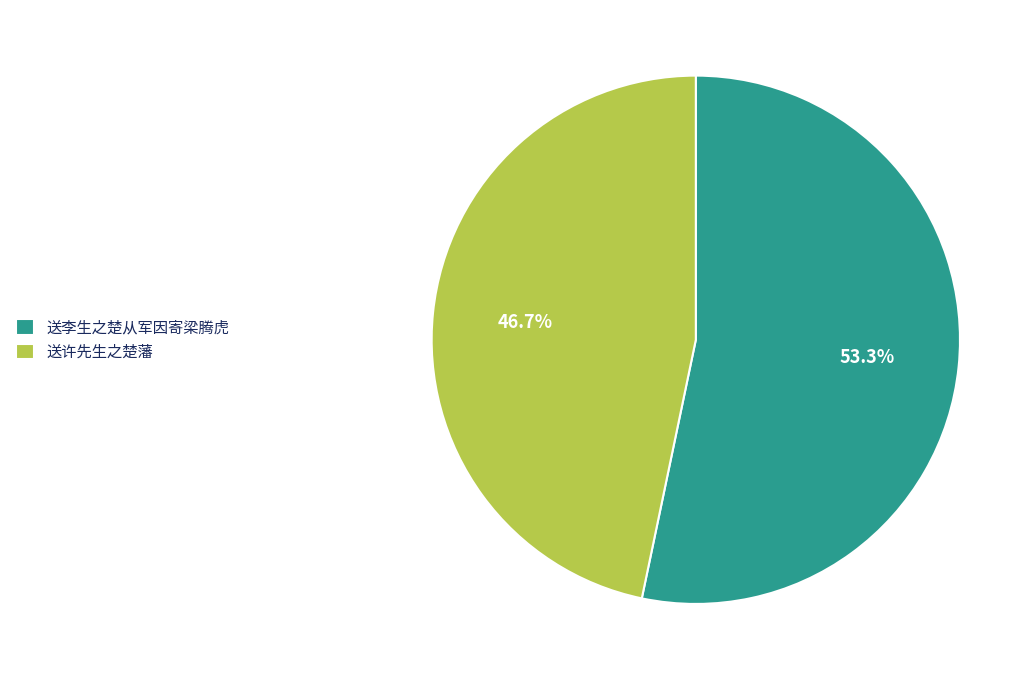

True or false: 送许先生之楚藩 accounts for 47% of the total.

True